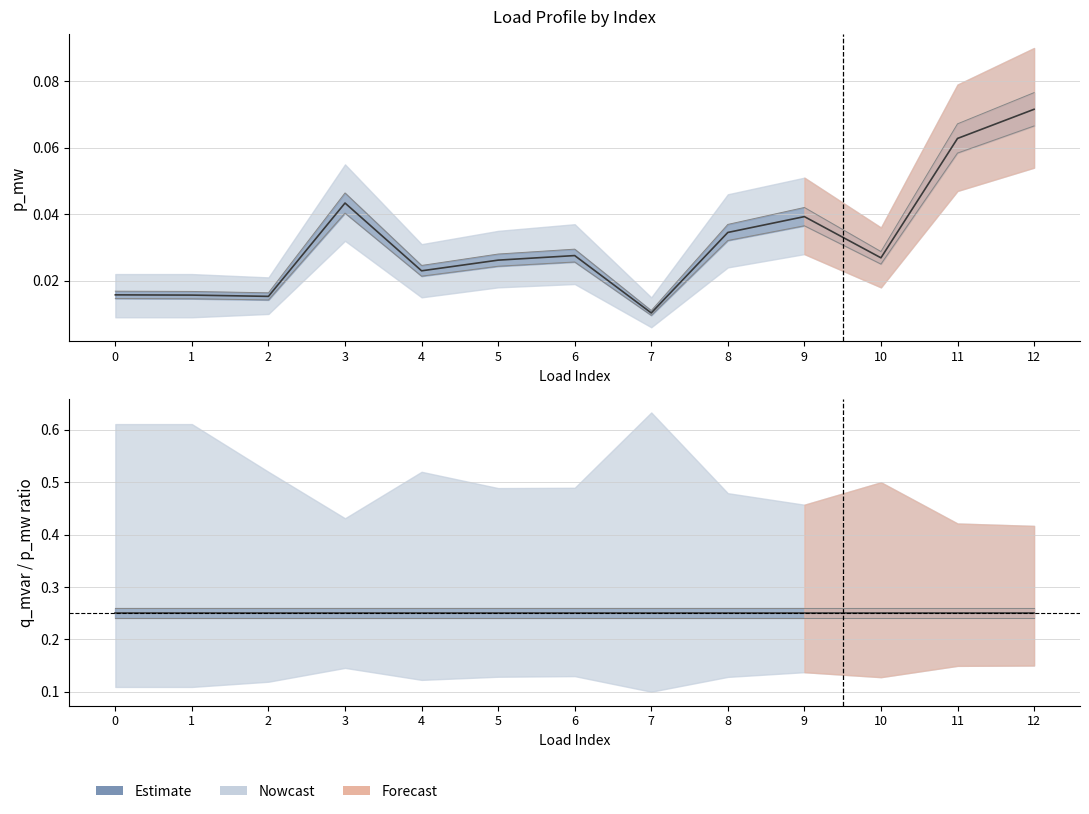

Which has a higher value, 4 or 3?

3